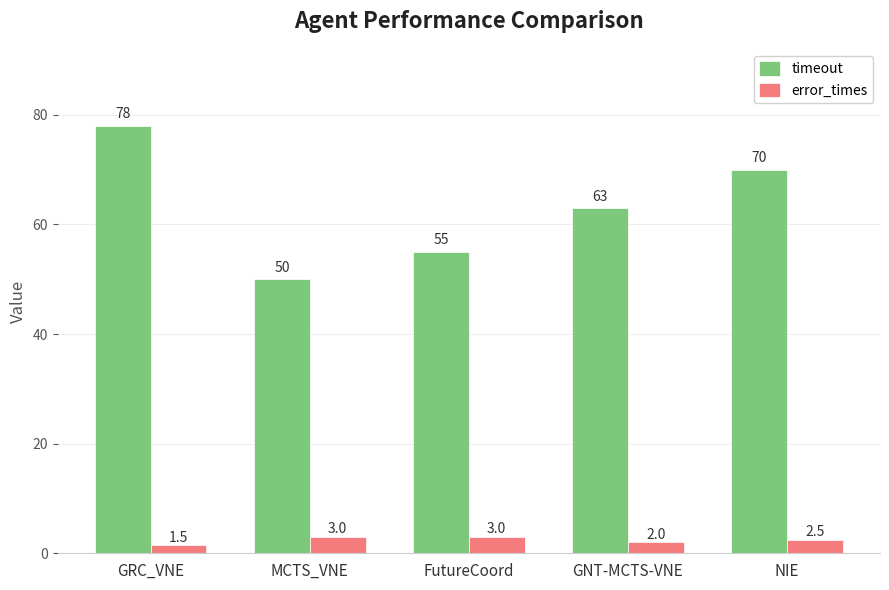

What position from the right is FutureCoord?

3